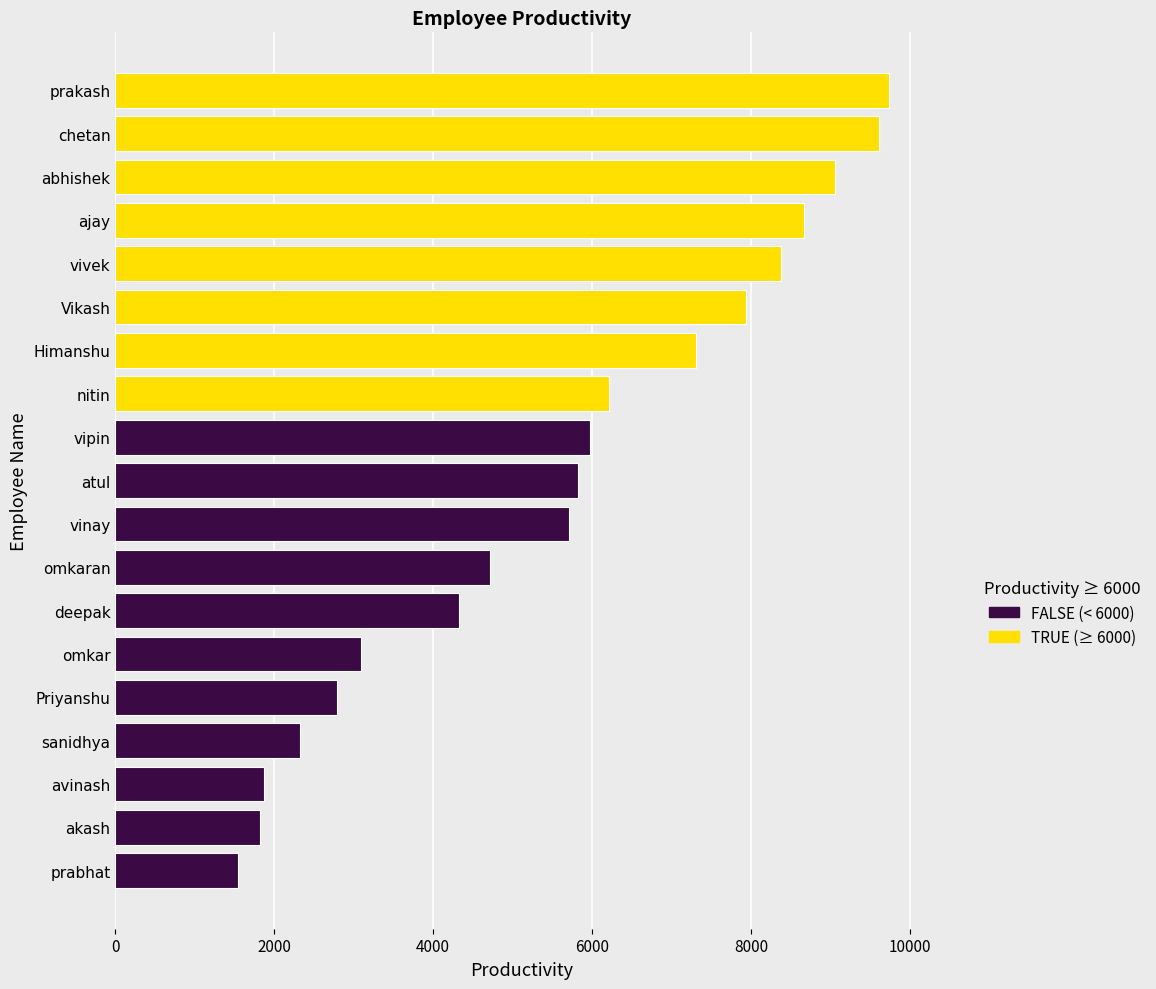

Which label corresponds to the smallest value in the chart?

prabhat